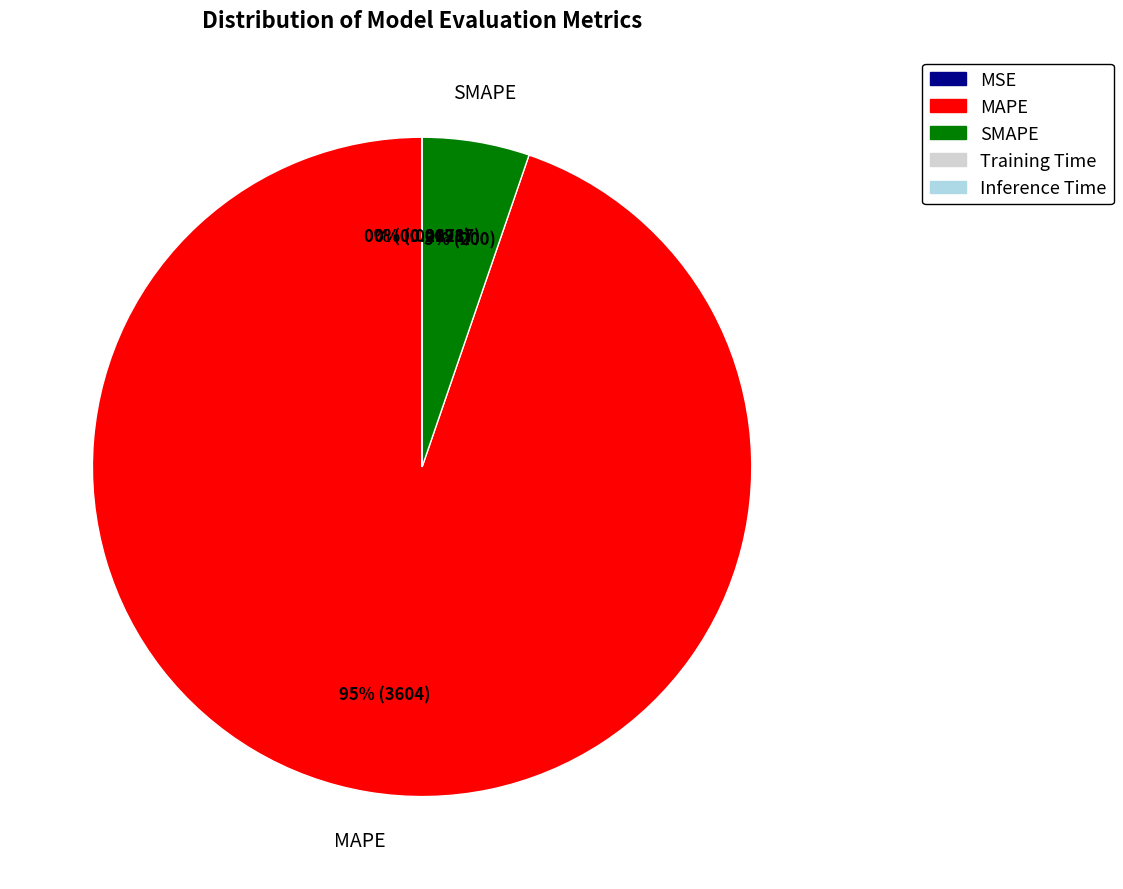

What is the majority slice?

MAPE